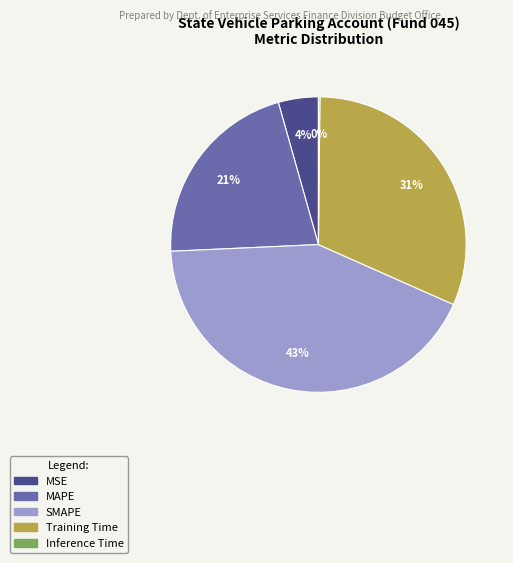

The SMAPE slice represents 43% of the pie. True or false?

True